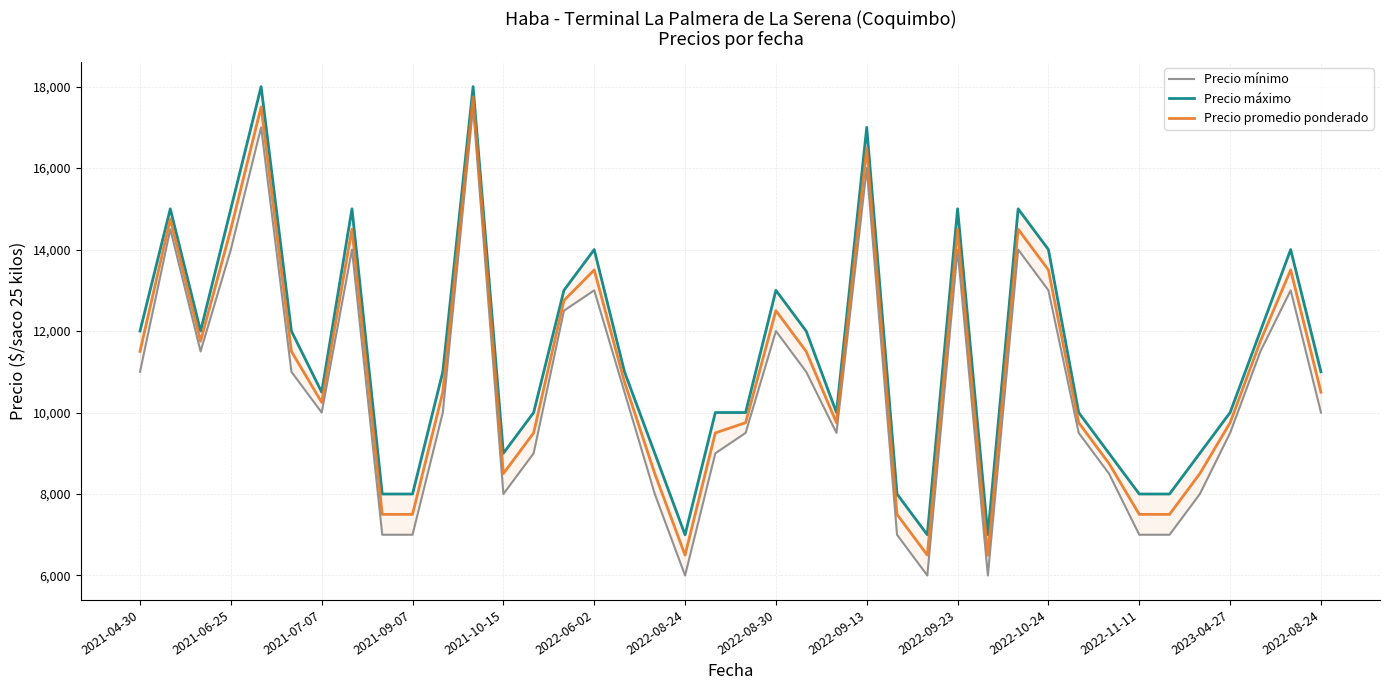

What is the sum of the Precio mínimo values at 26 and 34?

13000